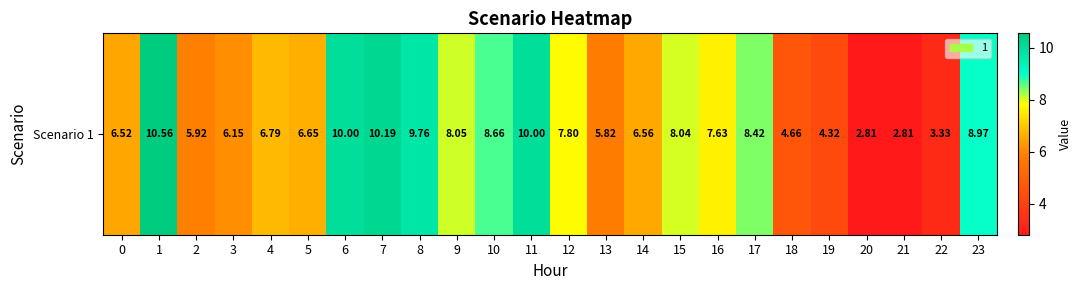

Reading left to right, list all the values displayed in this chart.

6.5	10.6	5.9	6.2	6.8	6.7	10.0	10.2	9.8	8.1	8.7	10.0	7.8	5.8	6.6	8.0	7.6	8.4	4.7	4.3	2.8	2.8	3.3	9.0